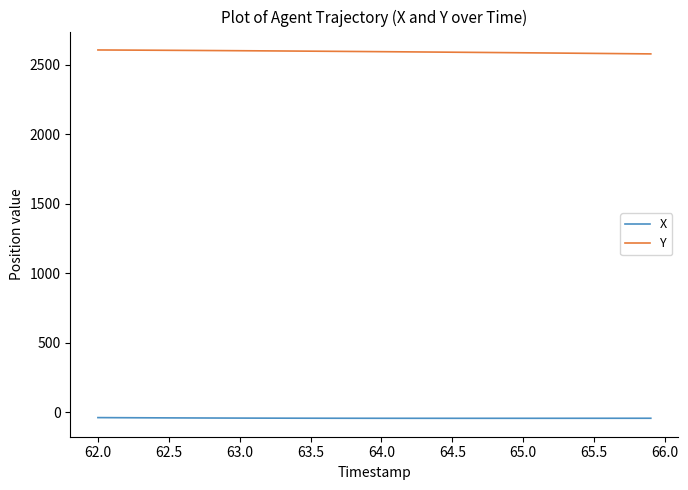

Rank the series by their maximum value, from lowest to highest.

X, Y